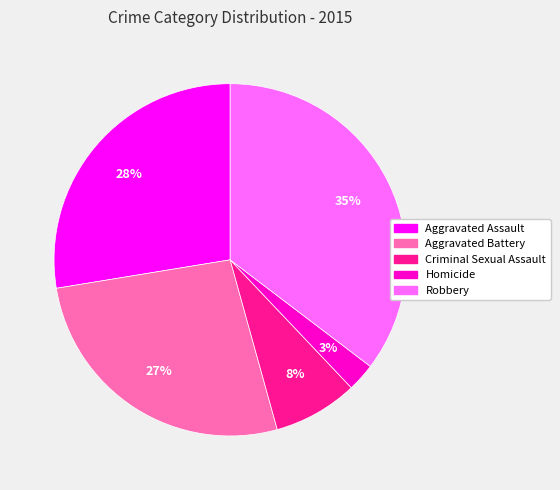

How many segments does this pie chart have?

5